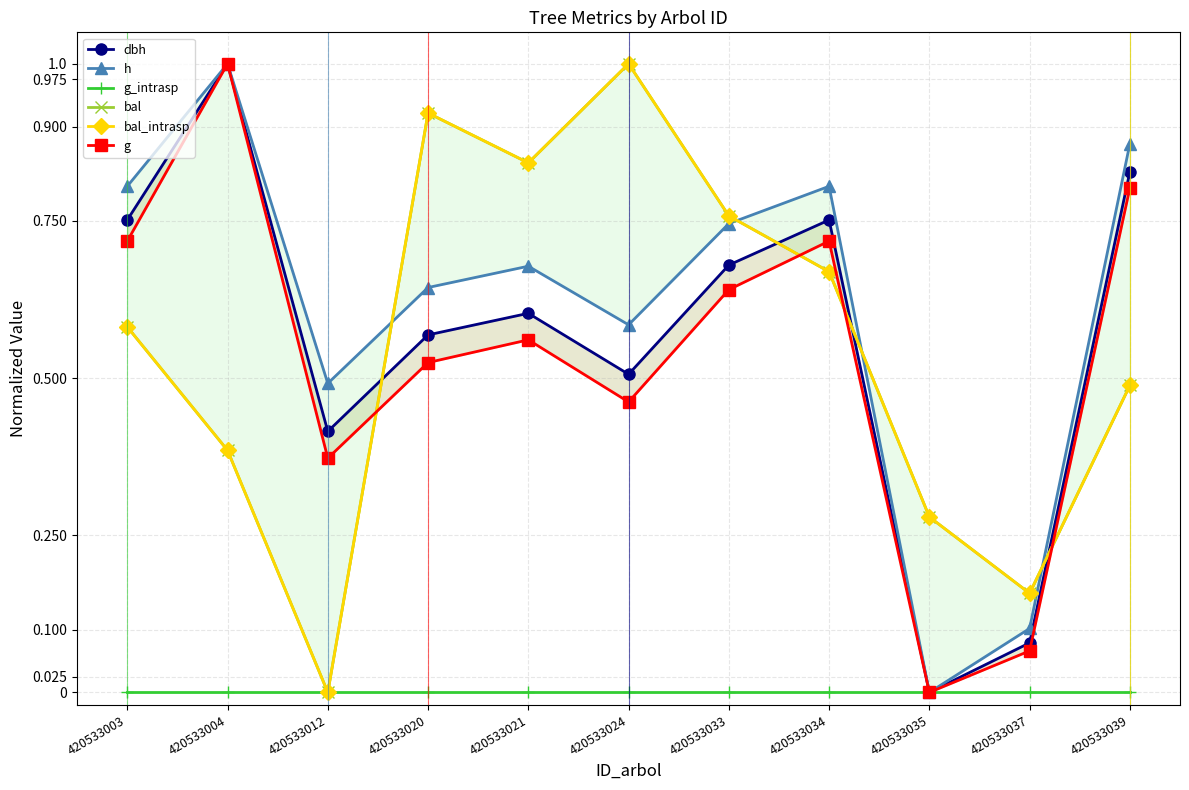

At which label does g reach its peak?

420533004